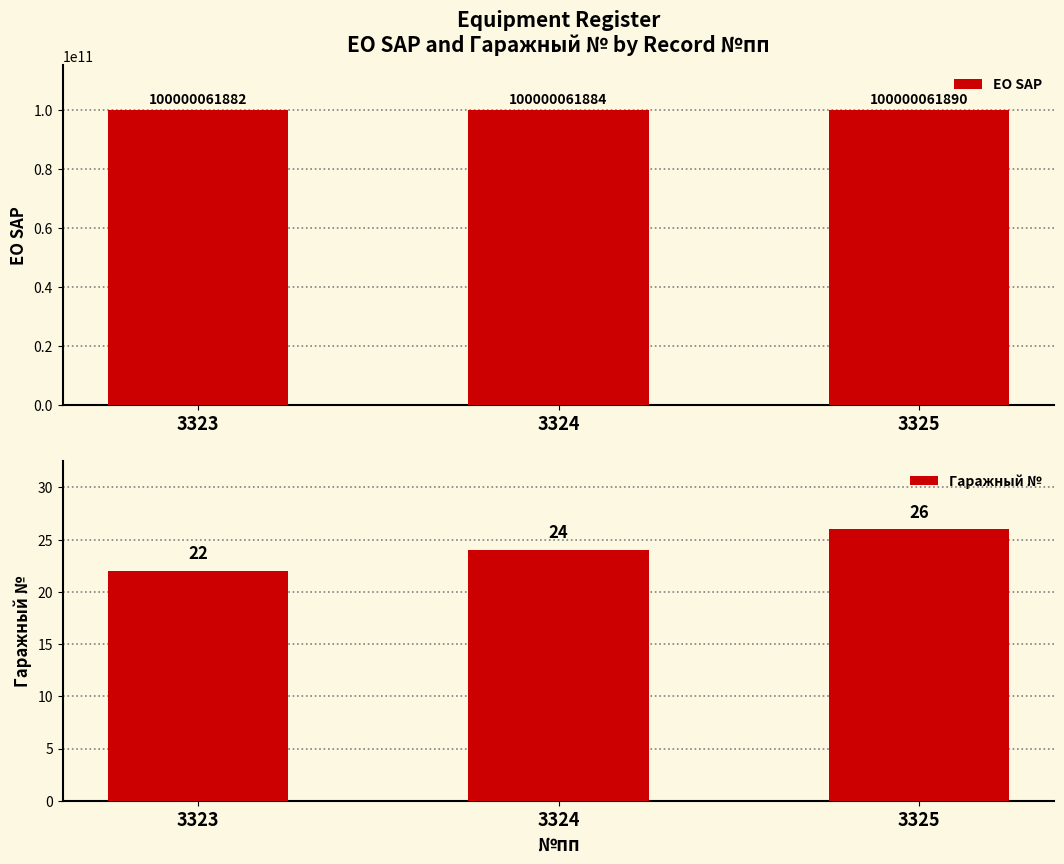

The value of Гаражный № at 3324 is 24. True or false?

True